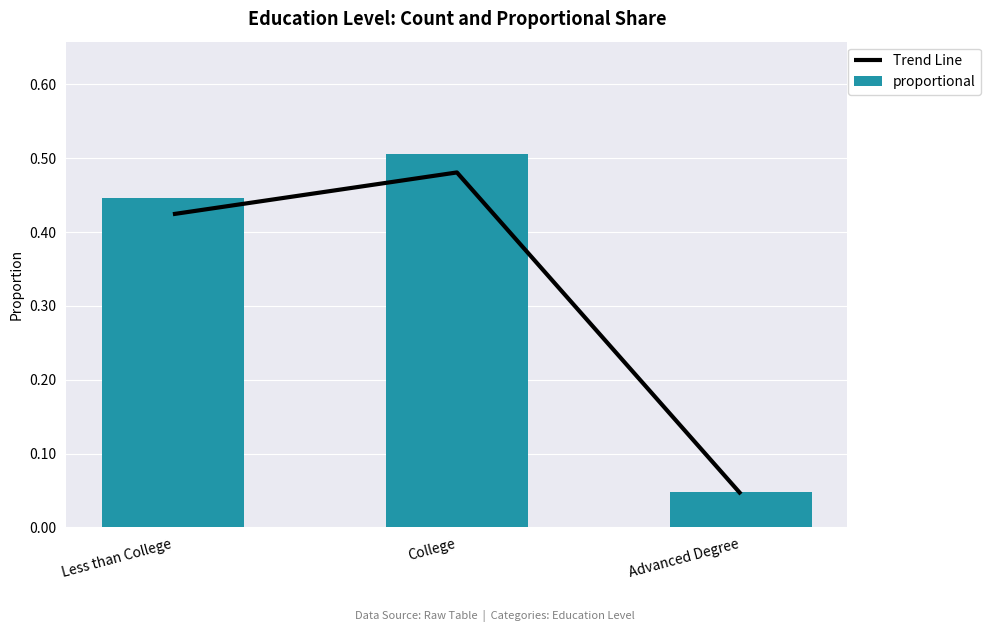

At which label does proportional reach its minimum?

Advanced Degree